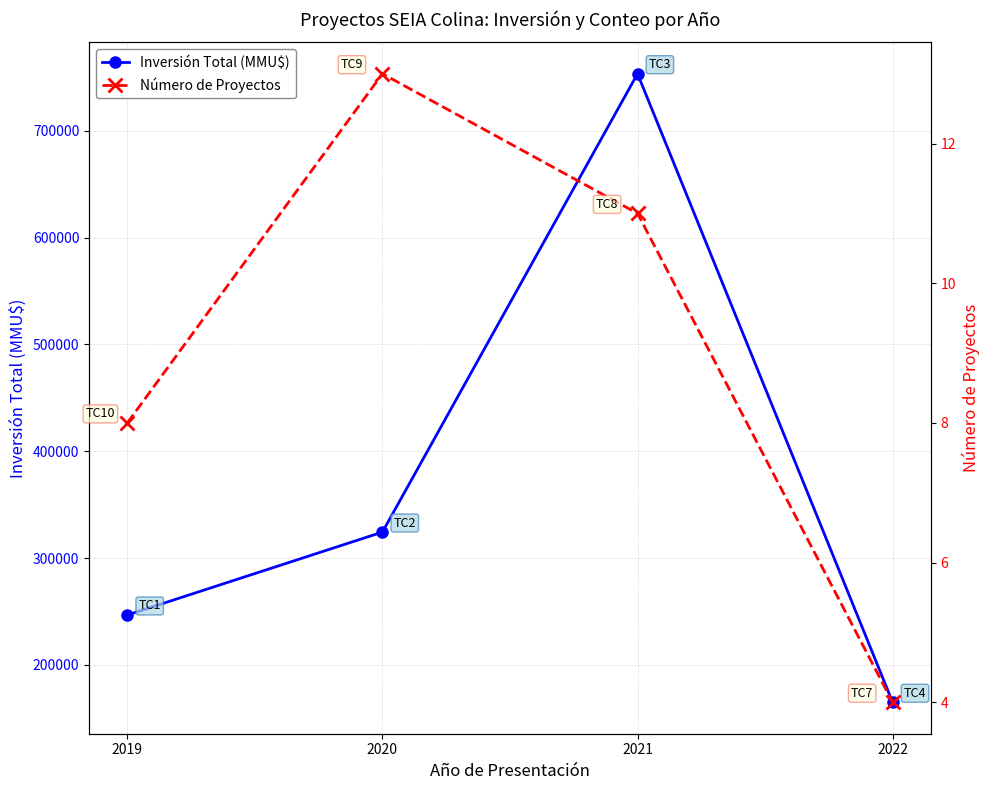

True or false: Número de Proyectos has a value of 13 at 2020.

True